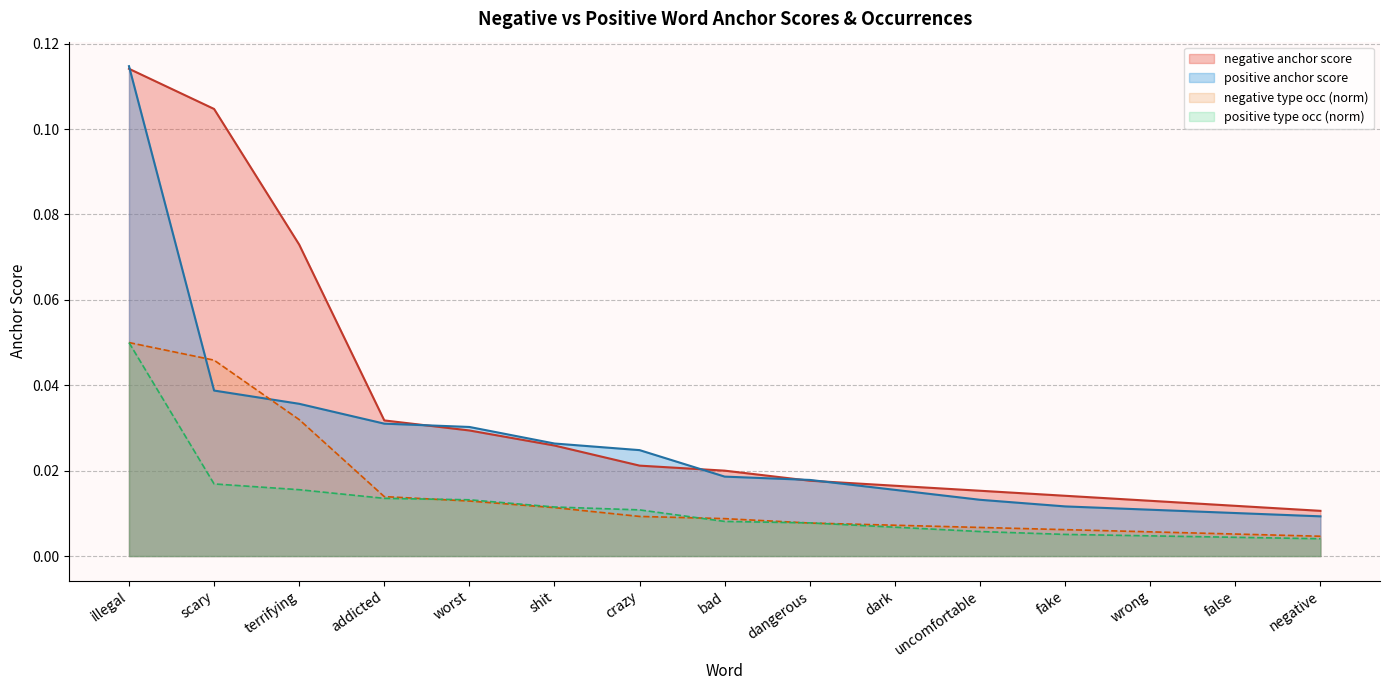

Is the value of positive anchor score at negative greater than the value of negative type occ at false?

Yes